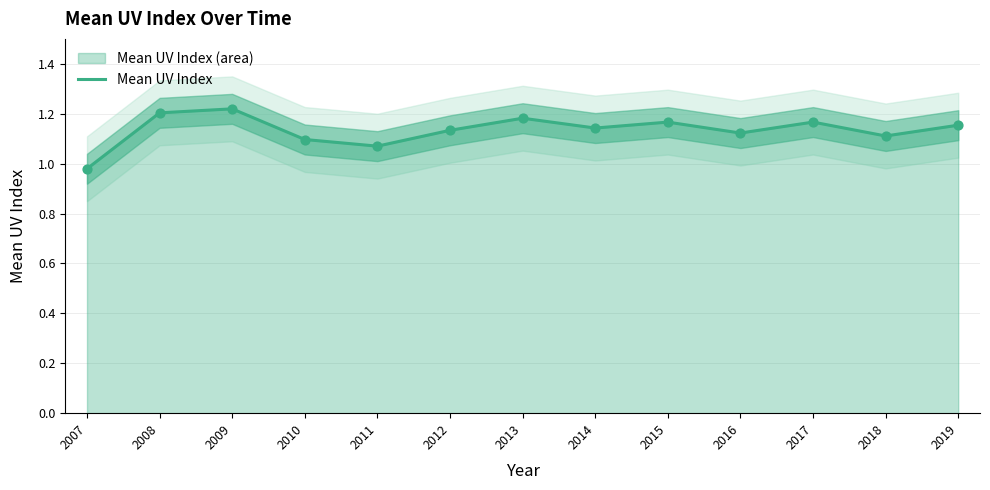

Which has a higher value, 2016 or 2017?

2017